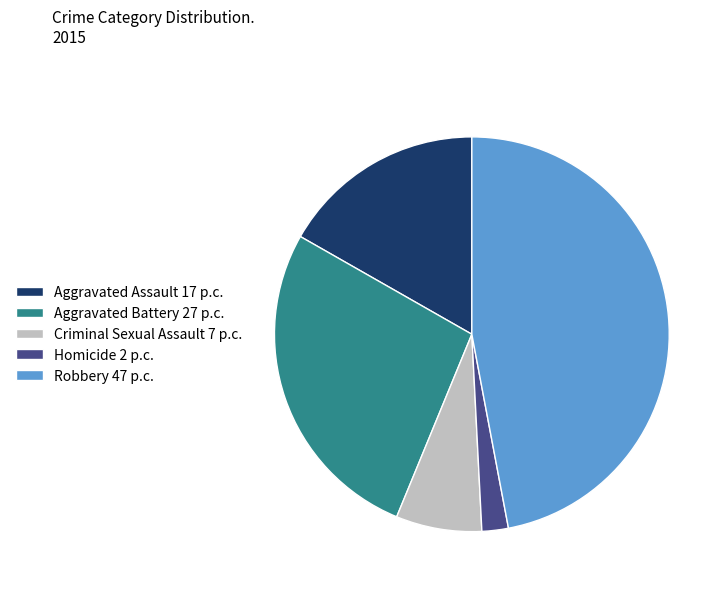

How many slices are in this pie chart?

5